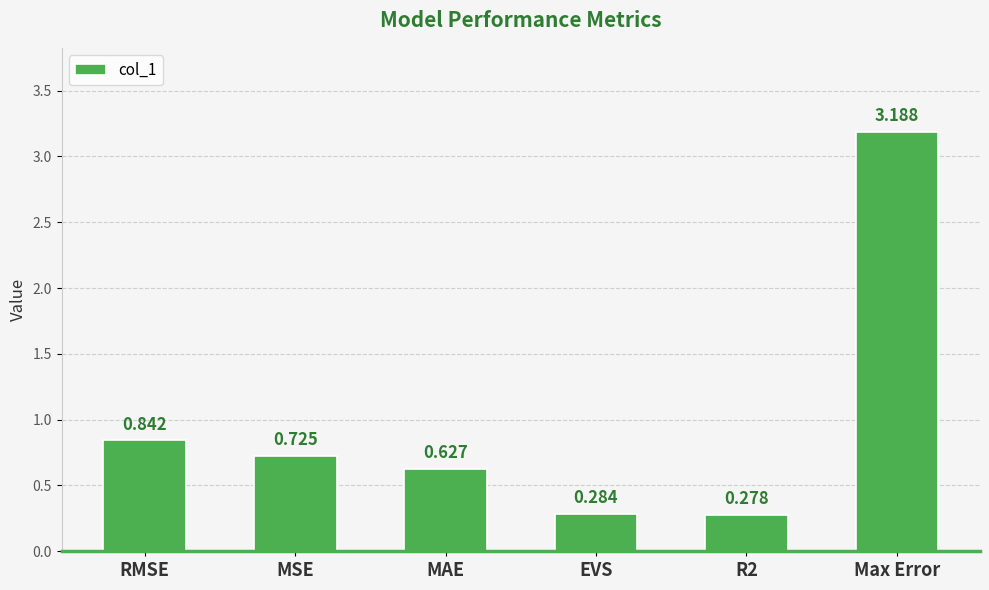

What is the label of the 4th bar from the left?

EVS